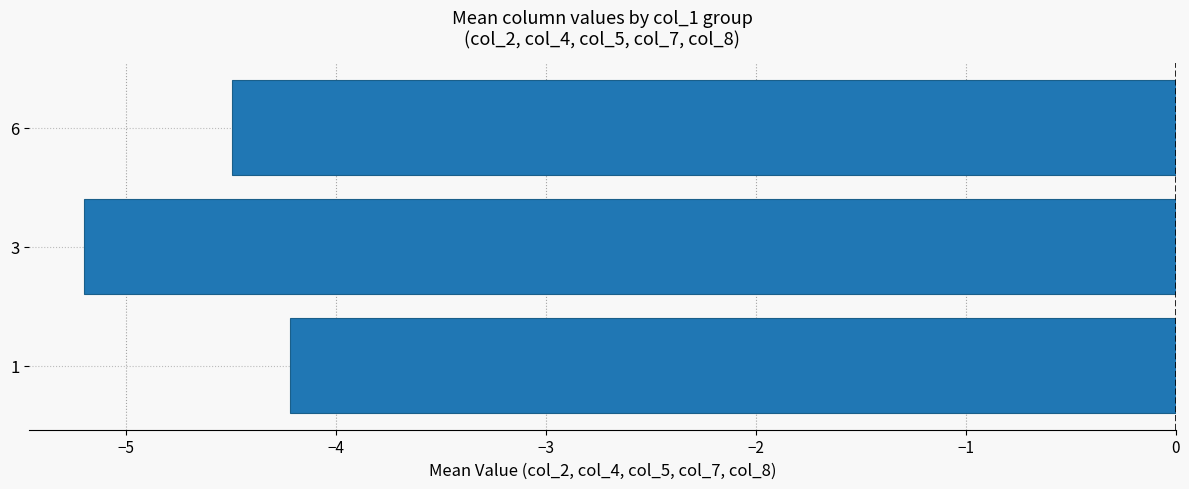

Reading bottom to top, what are all the values shown in this chart?

1=-4.2	3=-5.2	6=-4.5